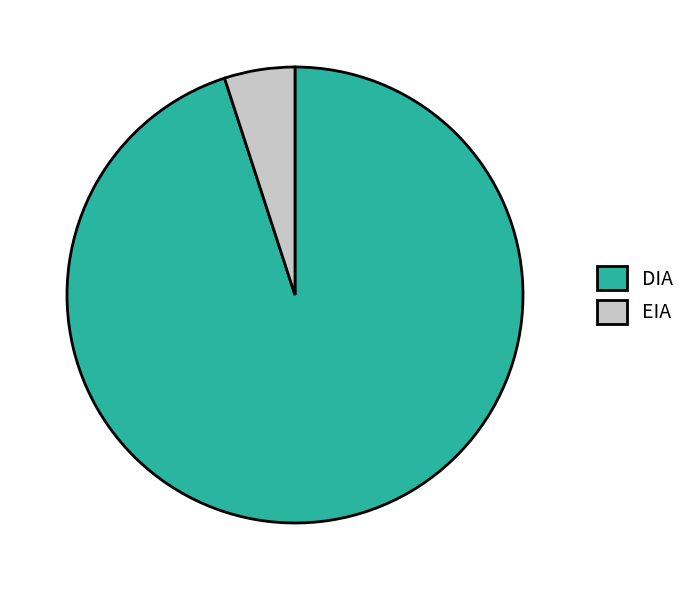

True or false: DIA accounts for 95% of the total.

True